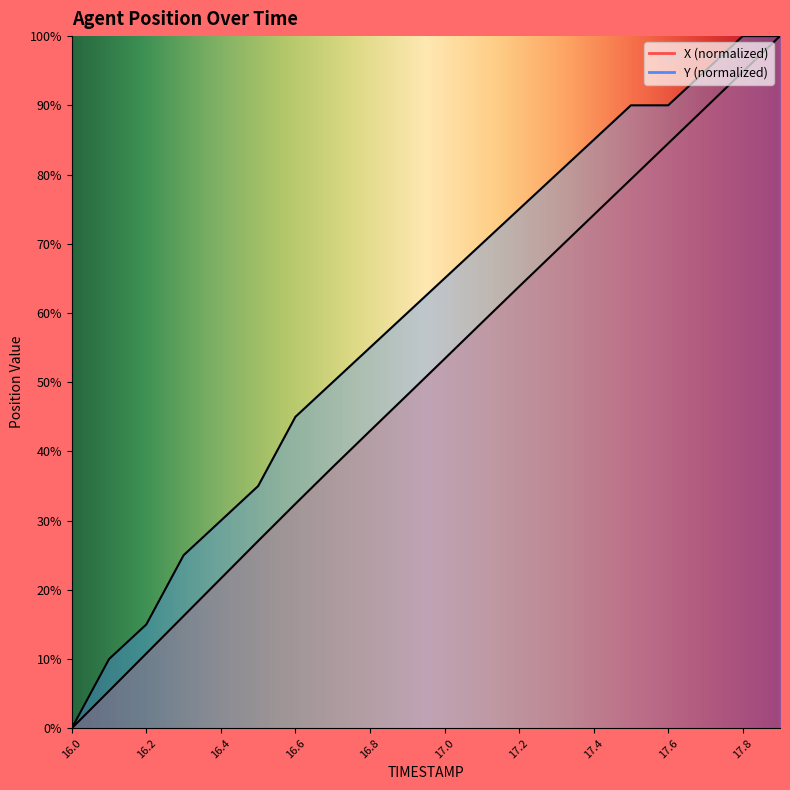

Which label corresponds to the largest value in the chart?

17.9